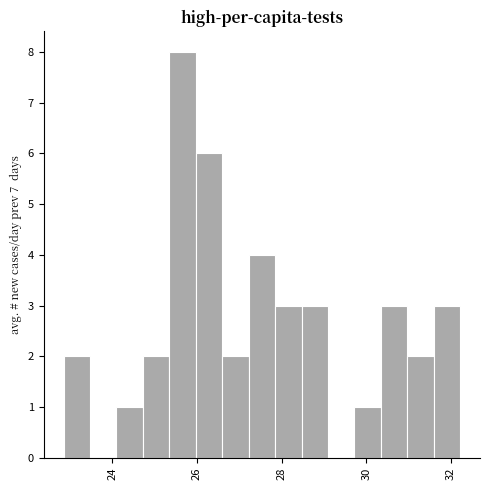

Read against the x-axis, roughly where is the centre of the tallest bar?

25.6